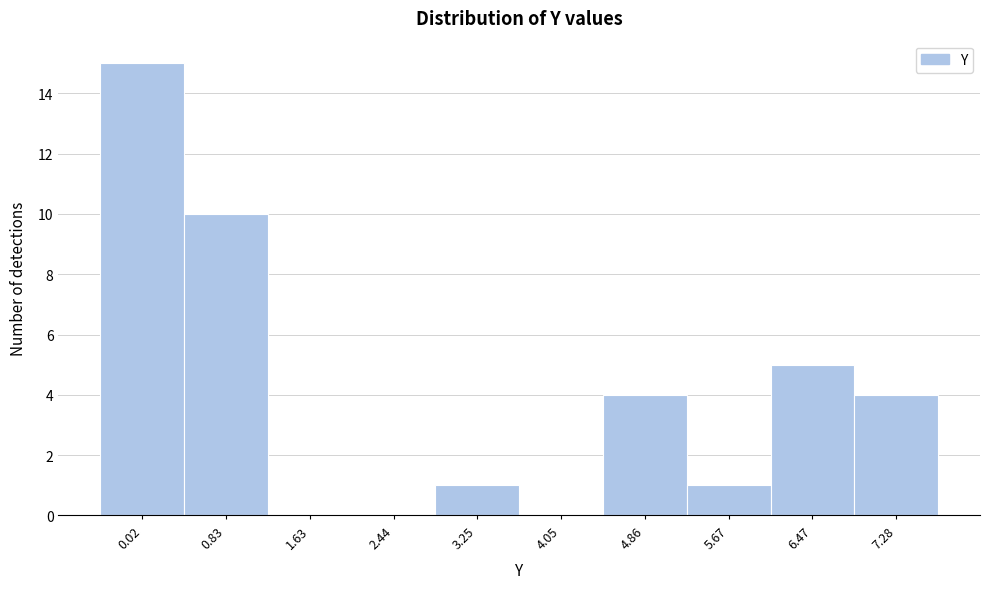

Reading right to left, what are all the values shown in this chart?

7.28=4	6.47=5	5.67=1	4.86=4	4.05=0	3.25=1	2.44=0	1.63=0	0.83=10	0.02=15